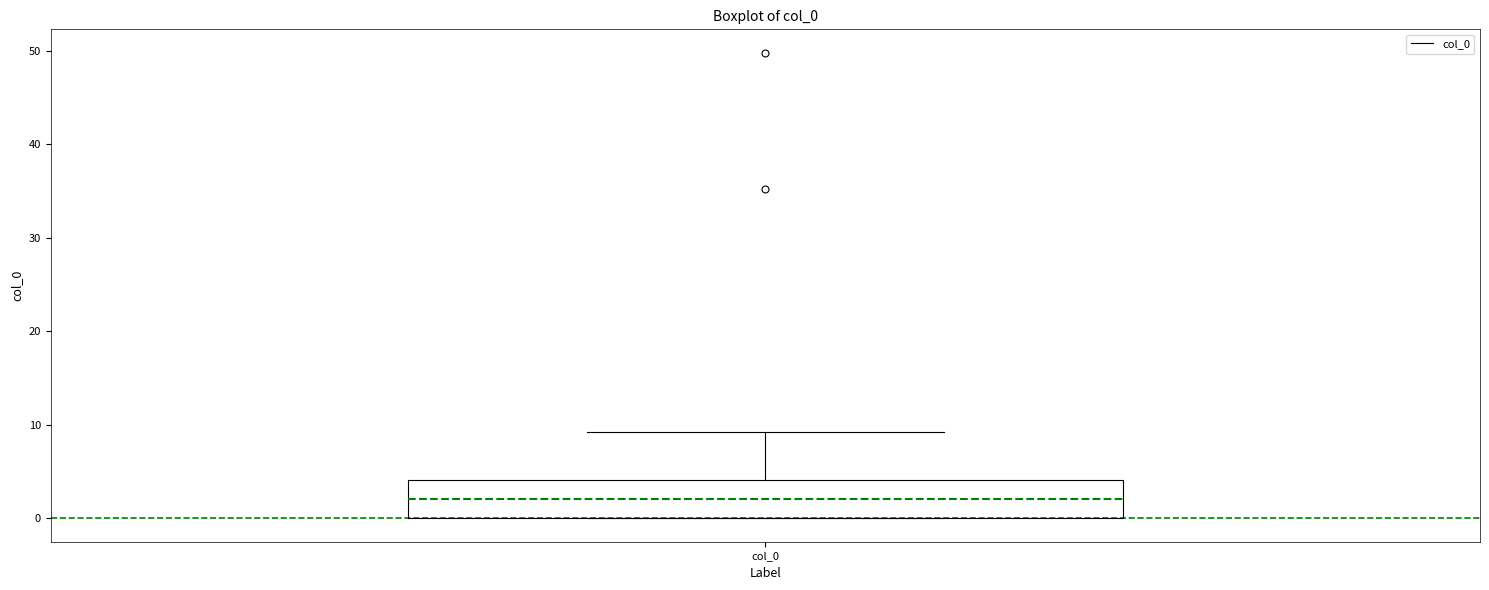

Transcribe this box plot: give where the median line is, the range the box spans, and where the two whiskers end, as read against the y-axis. The values are not printed on the chart, so give them approximately, as read against the axis.

median 2, box 0 to 4, whiskers 0 to 9